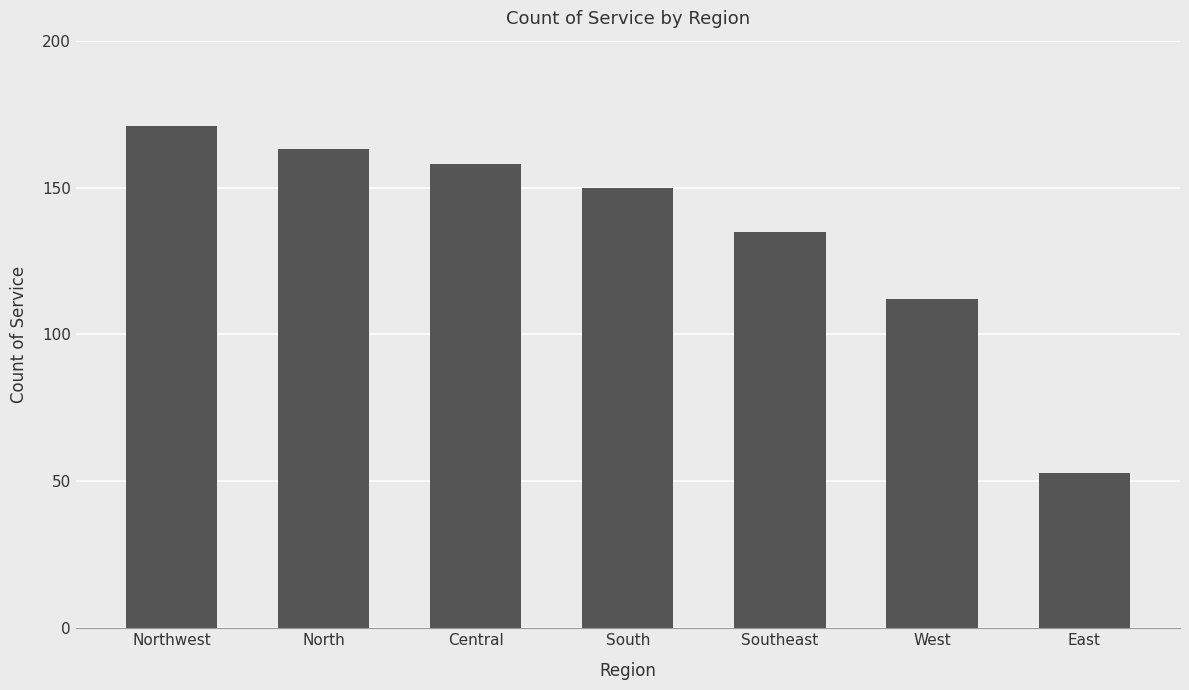

Read the value at Northwest, to the nearest 10.

170